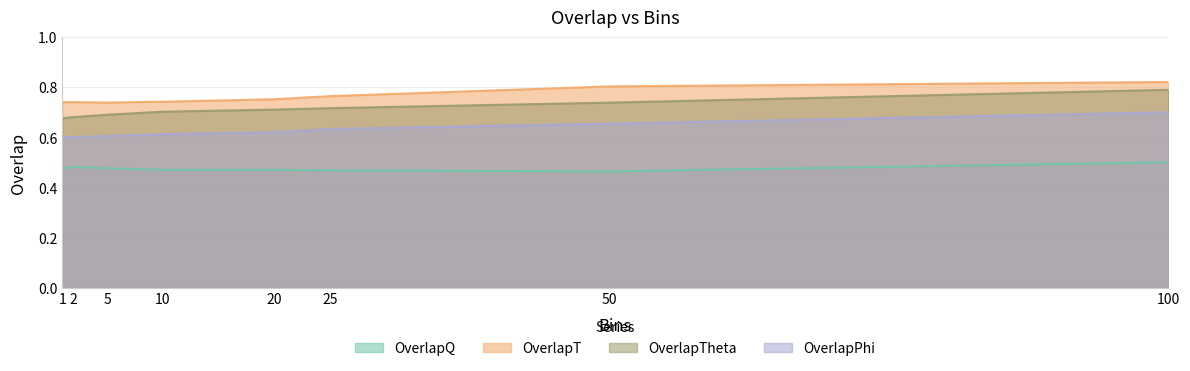

Reading left to right, what are all the values shown in this chart?

OverlapQ: 1=0.5	2=0.5	5=0.5	10=0.5	20=0.5	25=0.5	50=0.5	100=0.5
OverlapT: 1=0.7	2=0.7	5=0.7	10=0.7	20=0.8	25=0.8	50=0.8	100=0.8
OverlapTheta: 1=0.7	2=0.7	5=0.7	10=0.7	20=0.7	25=0.7	50=0.7	100=0.8
OverlapPhi: 1=0.6	2=0.6	5=0.6	10=0.6	20=0.6	25=0.6	50=0.7	100=0.7